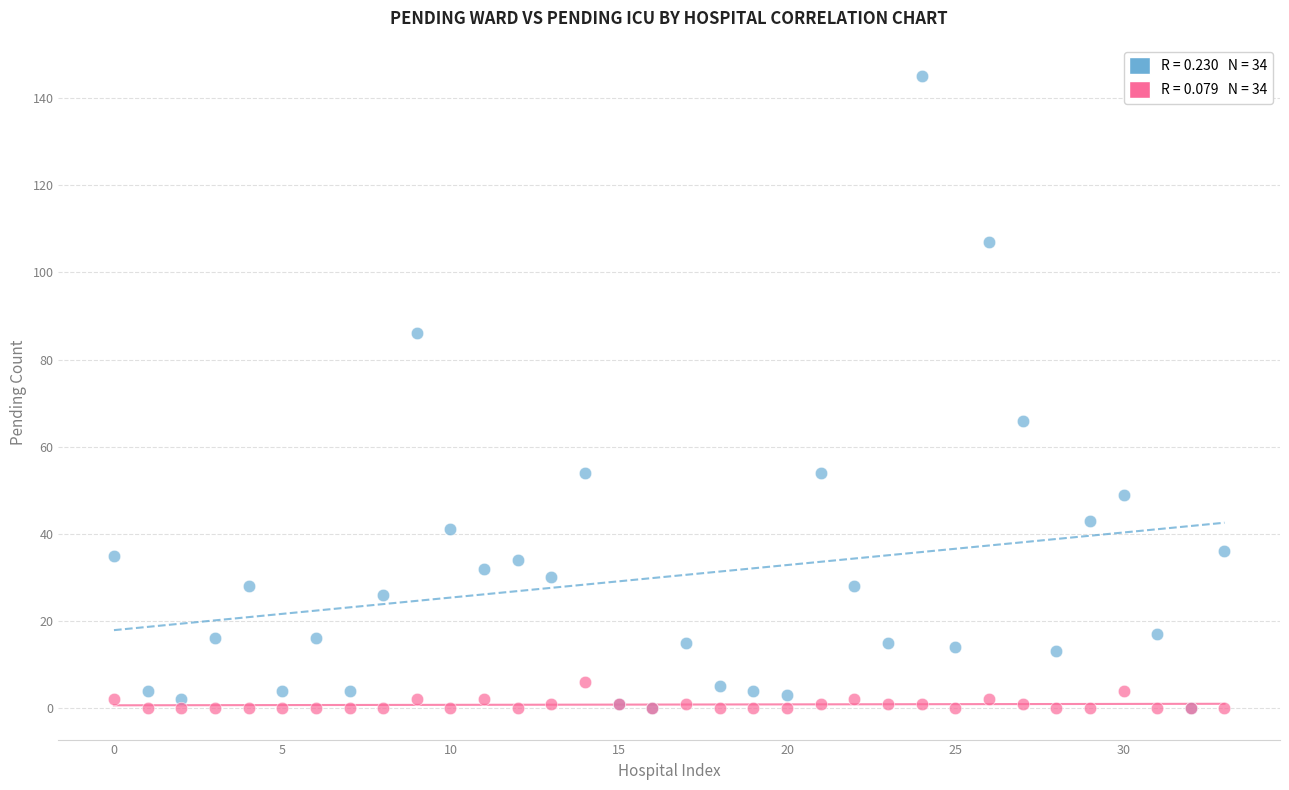

Across all series, what Y value is closest to 72?

66